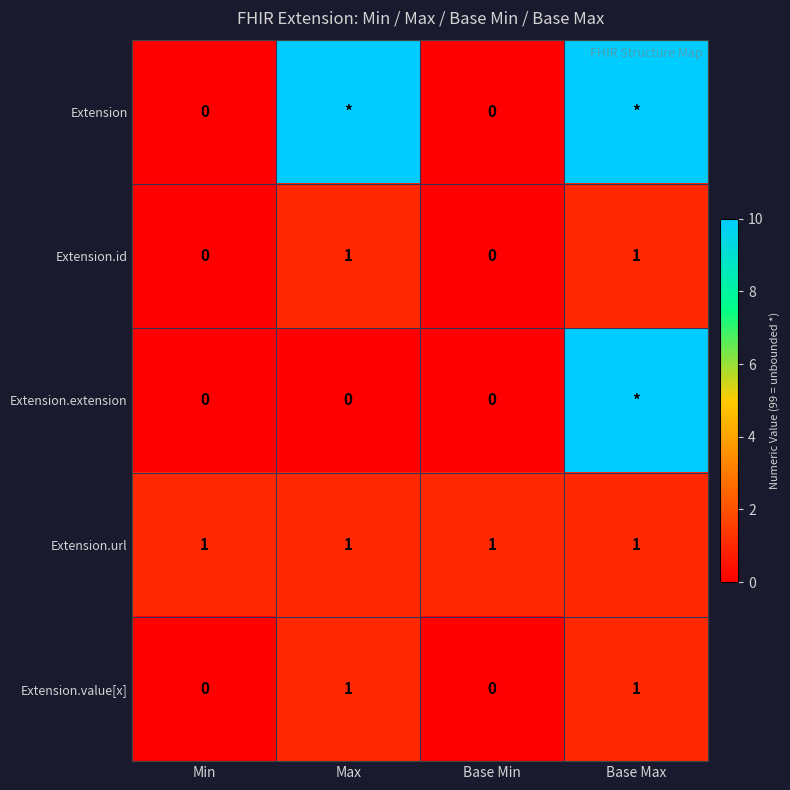

The Extension.value[x] series shows 0 at Base Min. True or false?

True